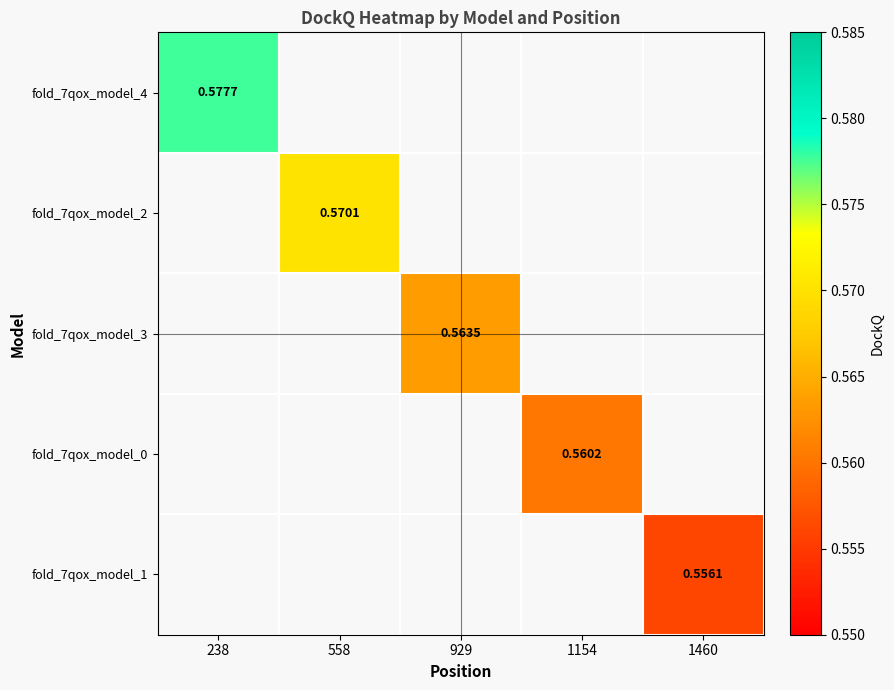

Which label corresponds to the smallest value in the chart?

1460